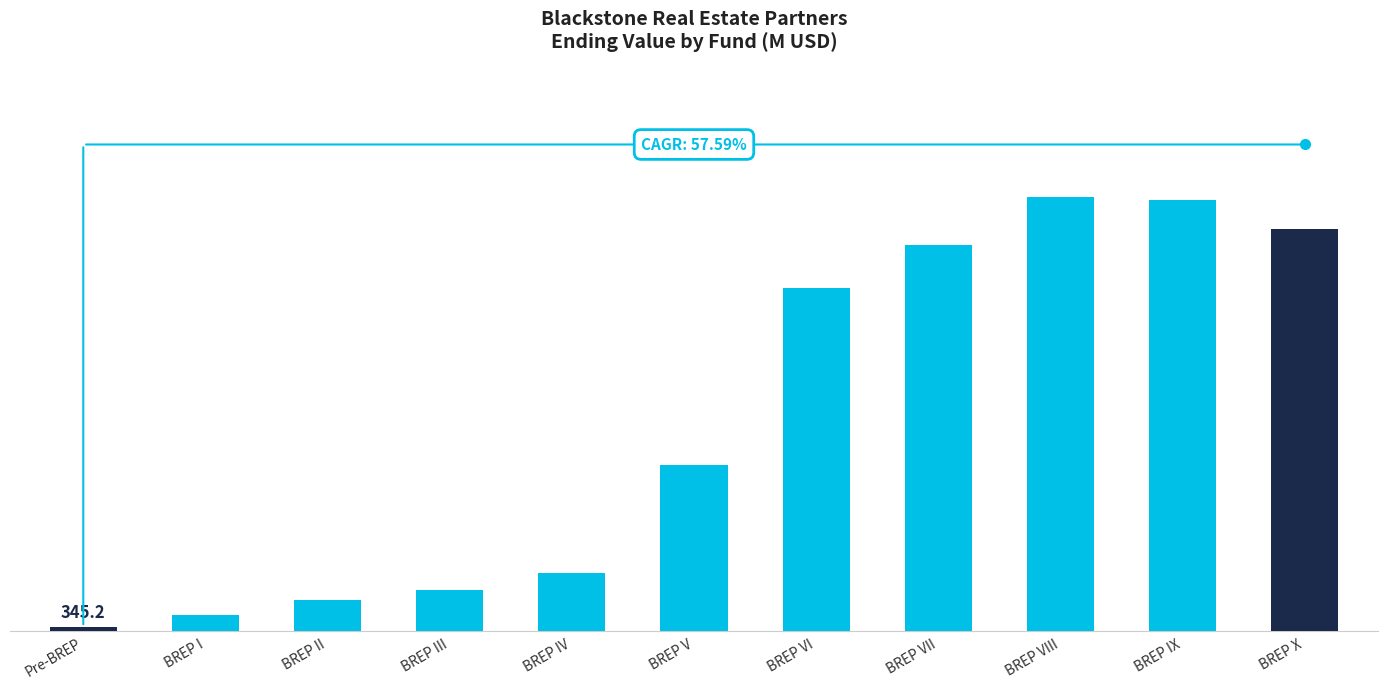

What is the value of the 2nd bar from the left?

1327.7